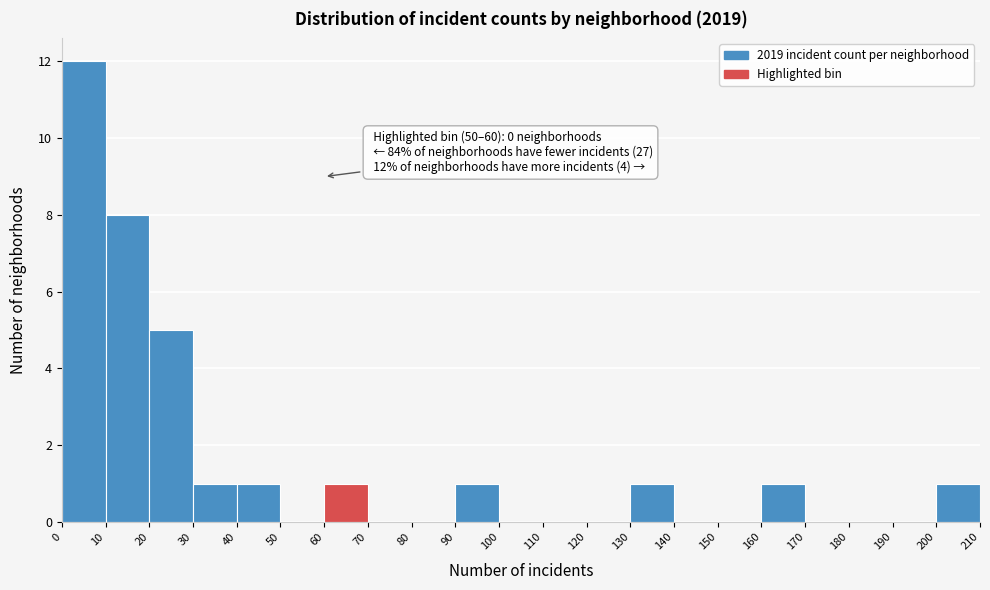

Over which range of the x-axis is the bar tallest?

0 to 10